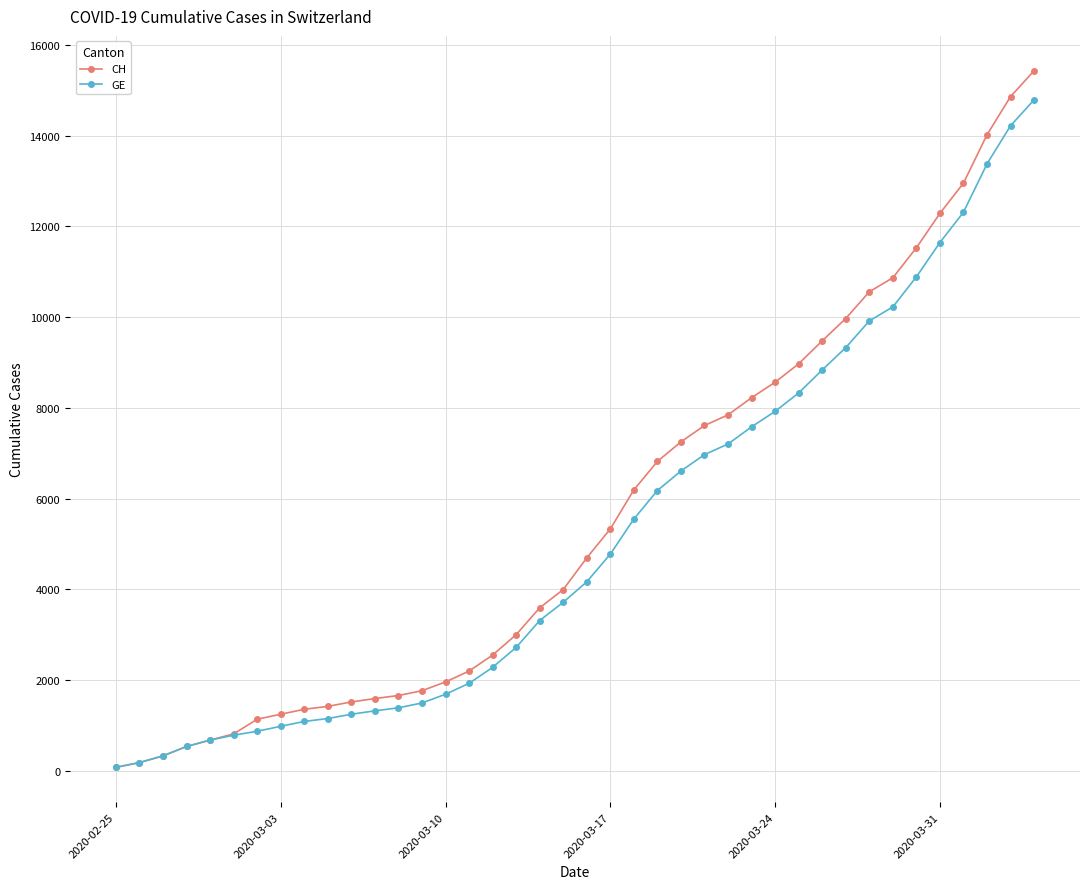

Which series has the largest total across all categories?

CH